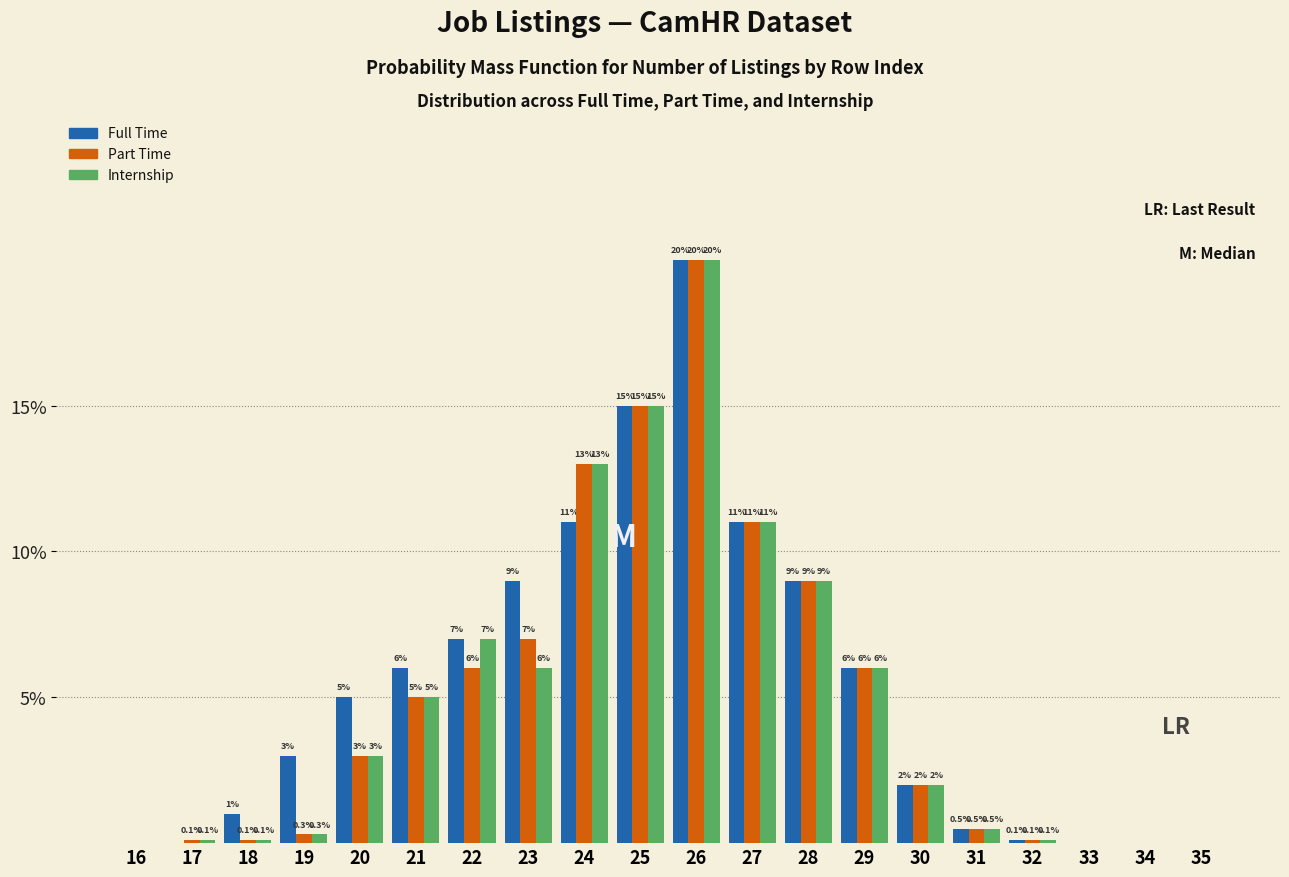

Reading left to right, extract all data points from this chart.

Full Time: 16=0.0	17=0.0	18=1.0	19=3.0	20=5.0	21=6.0	22=7.0	23=9.0	24=11.0	25=15.0	26=20.0	27=11.0	28=9.0	29=6.0	30=2.0	31=0.5	32=0.1	33=0.0	34=0.0	35=0.0
Part Time: 16=0.0	17=0.1	18=0.1	19=0.3	20=3.0	21=5.0	22=6.0	23=7.0	24=13.0	25=15.0	26=20.0	27=11.0	28=9.0	29=6.0	30=2.0	31=0.5	32=0.1	33=0.0	34=0.0	35=0.0
Internship: 16=0.0	17=0.1	18=0.1	19=0.3	20=3.0	21=5.0	22=7.0	23=6.0	24=13.0	25=15.0	26=20.0	27=11.0	28=9.0	29=6.0	30=2.0	31=0.5	32=0.1	33=0.0	34=0.0	35=0.0